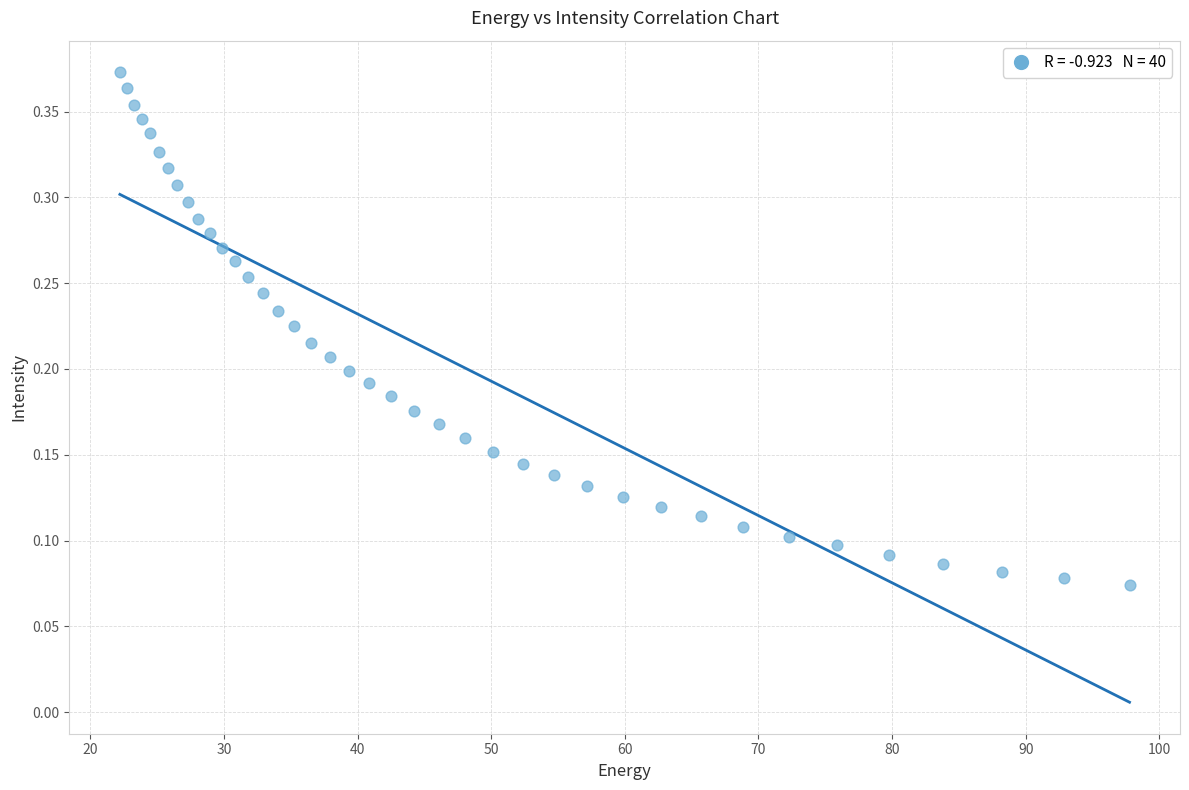

What is the range of X values (max minus min)?

75.6